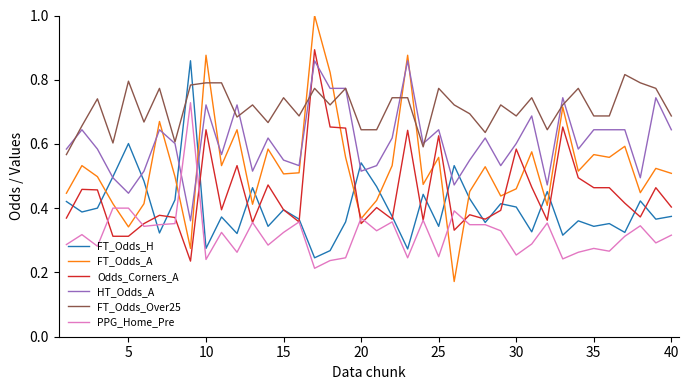

Which series has the widest spread of values?

FT_Odds_A